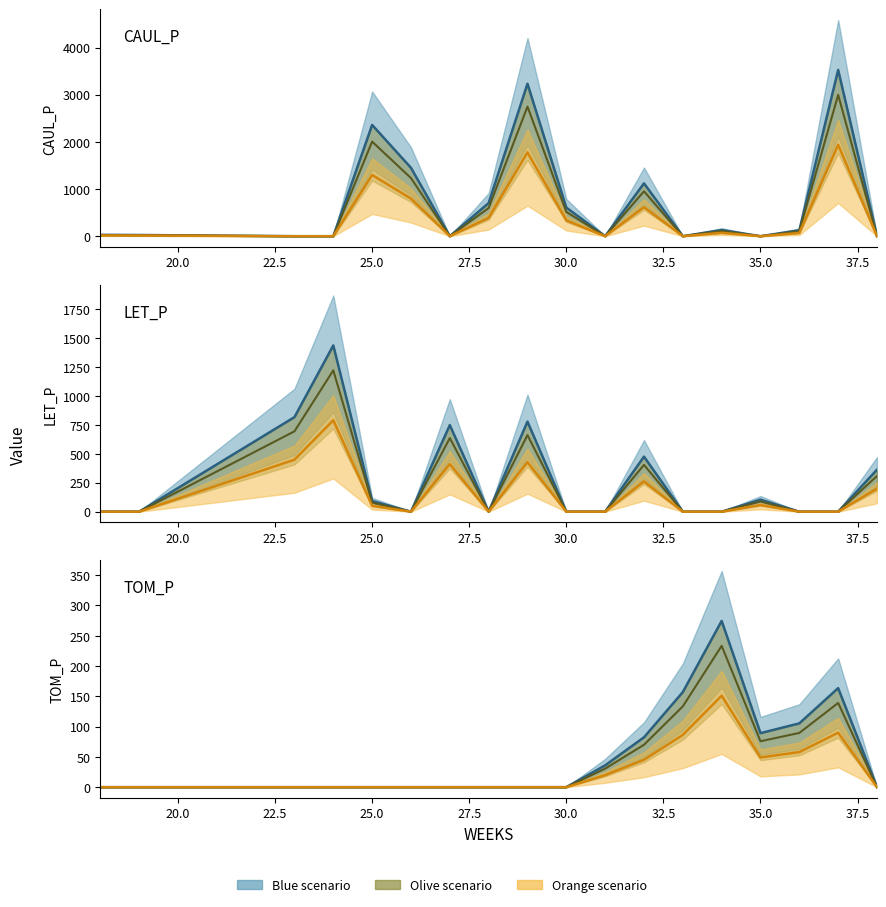

Which label corresponds to the largest value in the chart?

37